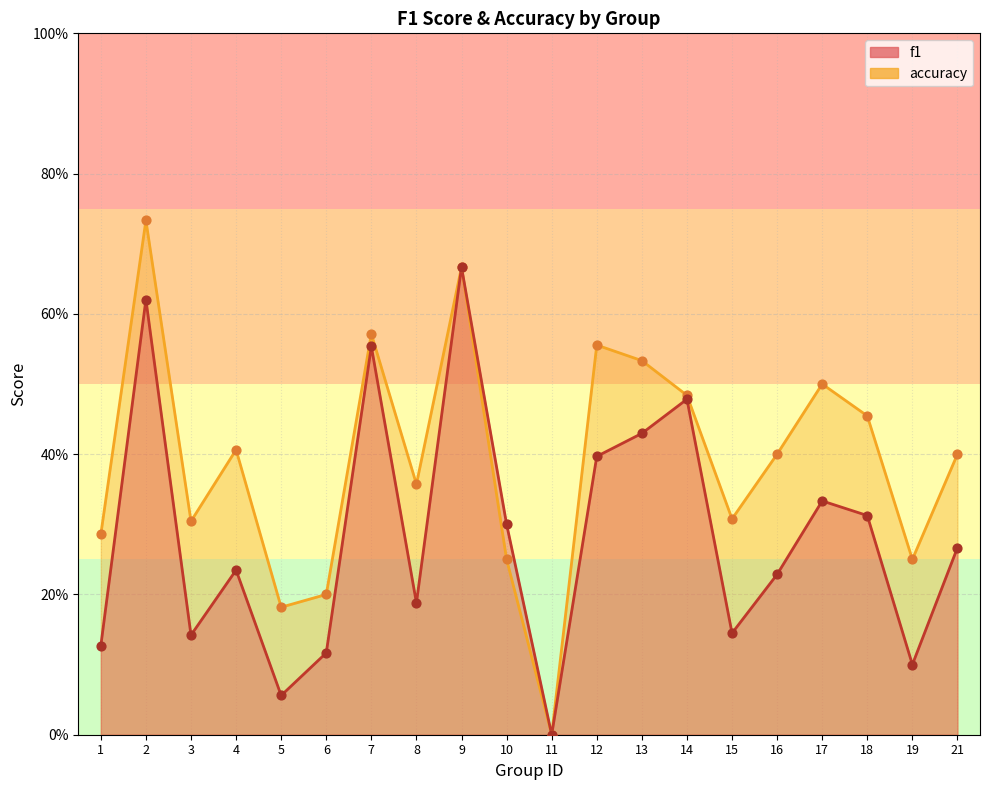

Is the value of f1 at 17 greater than the value of accuracy at 16?

No